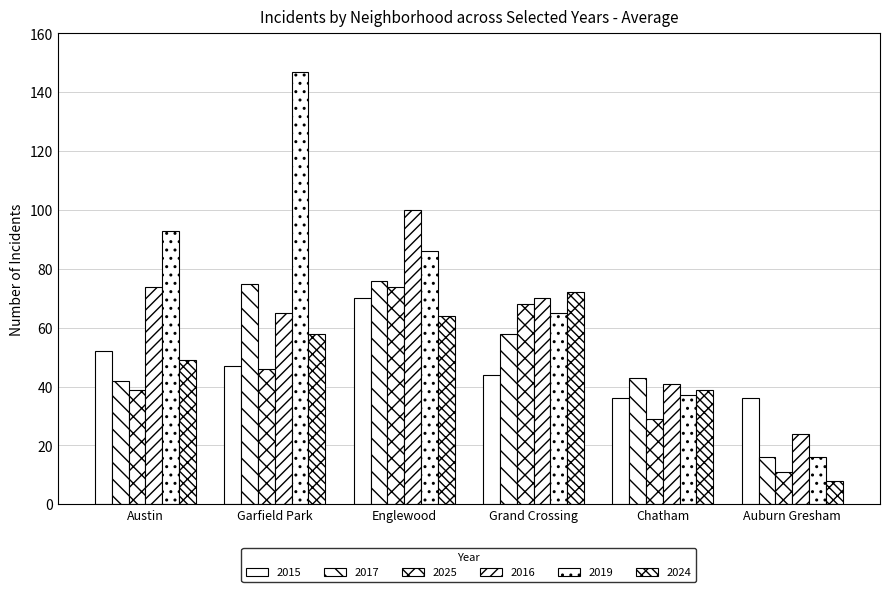

Are the bars grouped side by side (vs. stacked)?

Yes